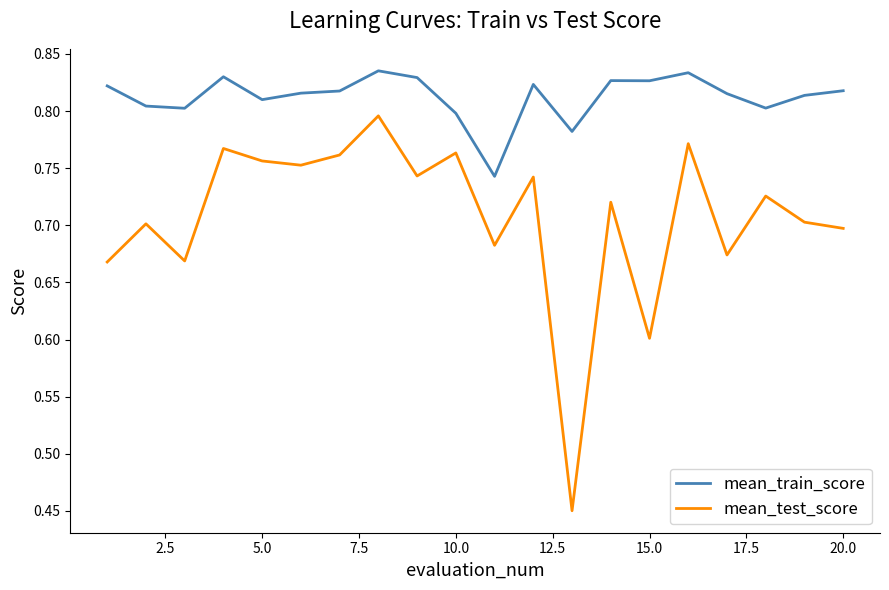

List the series in order of their peak value, highest first.

mean_train_score, mean_test_score